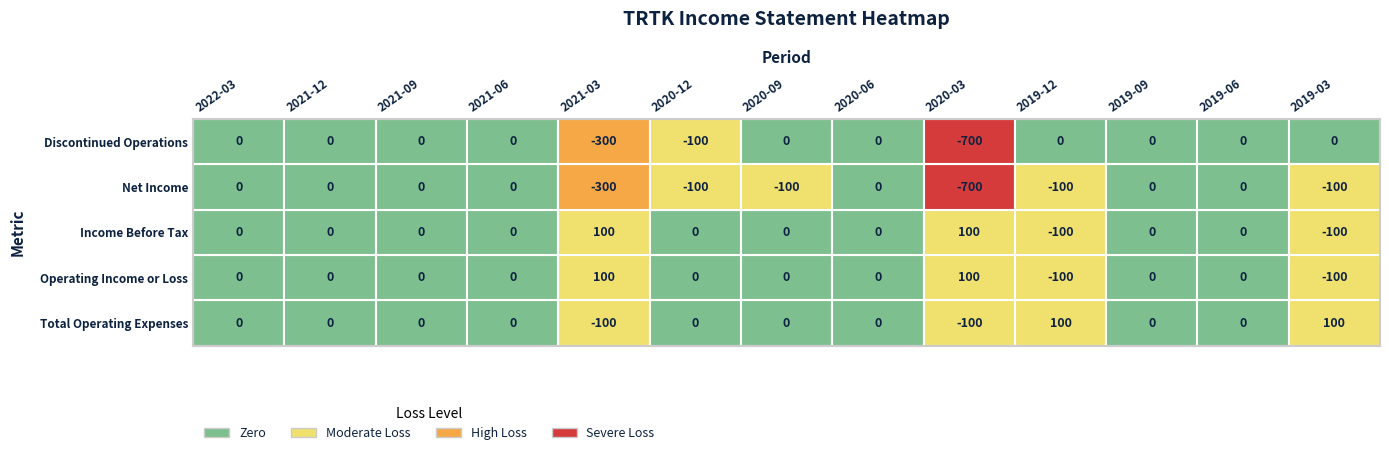

True or false: Income Before Tax has a value of -100 at 2019-03.

True